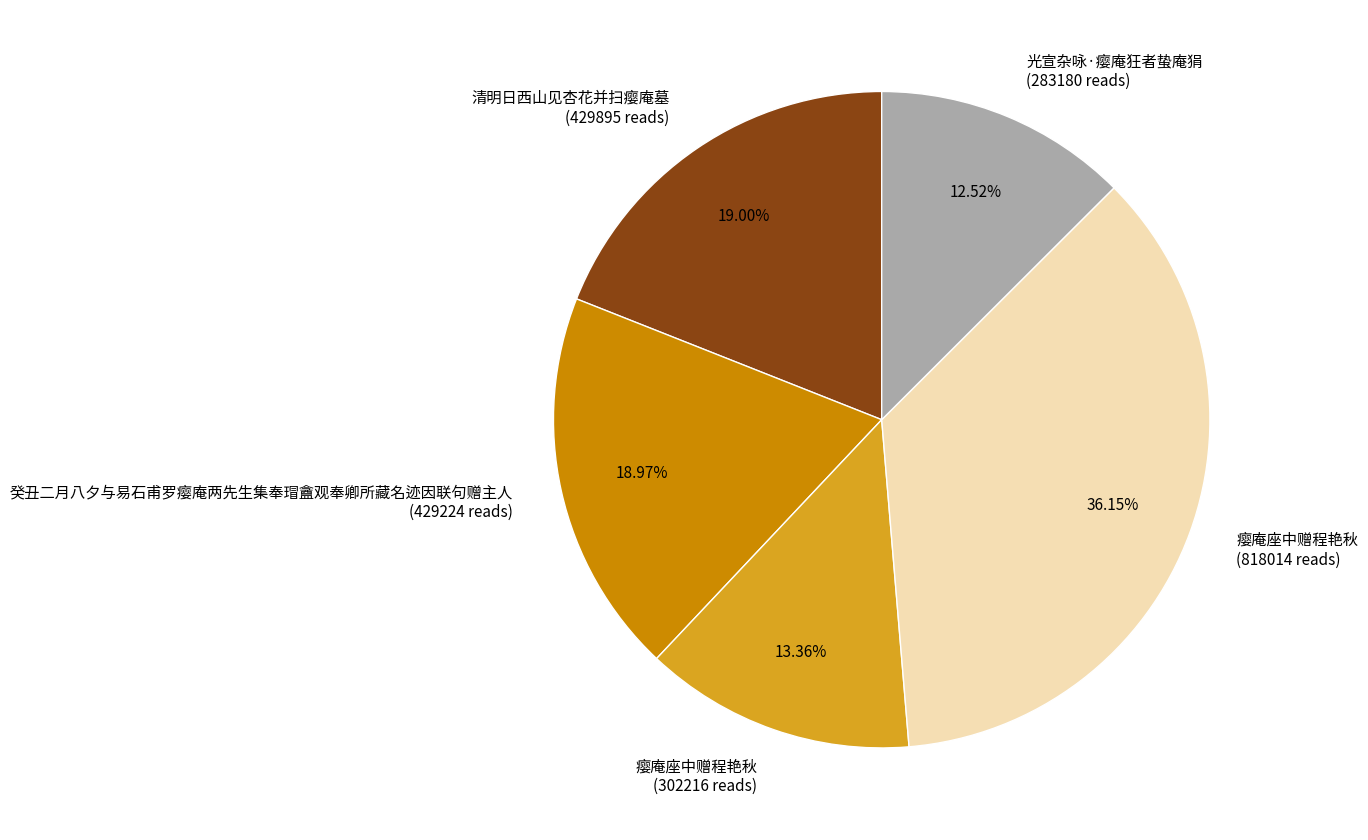

Is 瘿庵座中赠程艳秋 (818014 reads) the majority of the pie?

No